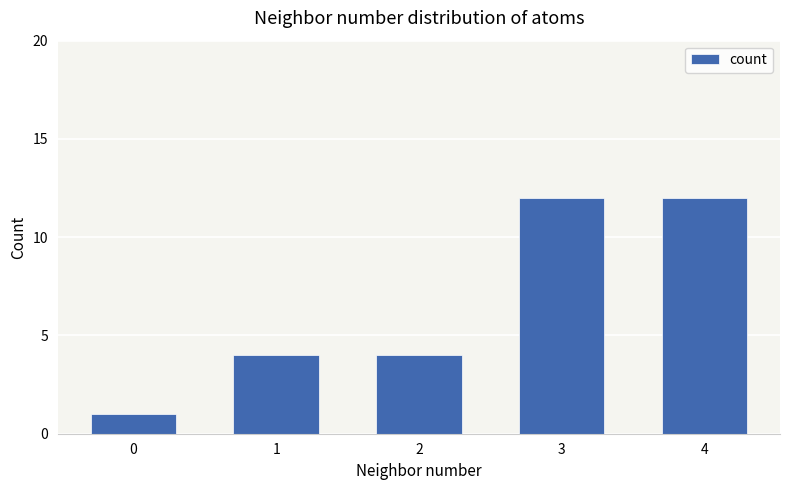

Reading right to left, what are all the values shown in this chart?

4=12	3=12	2=4	1=4	0=1